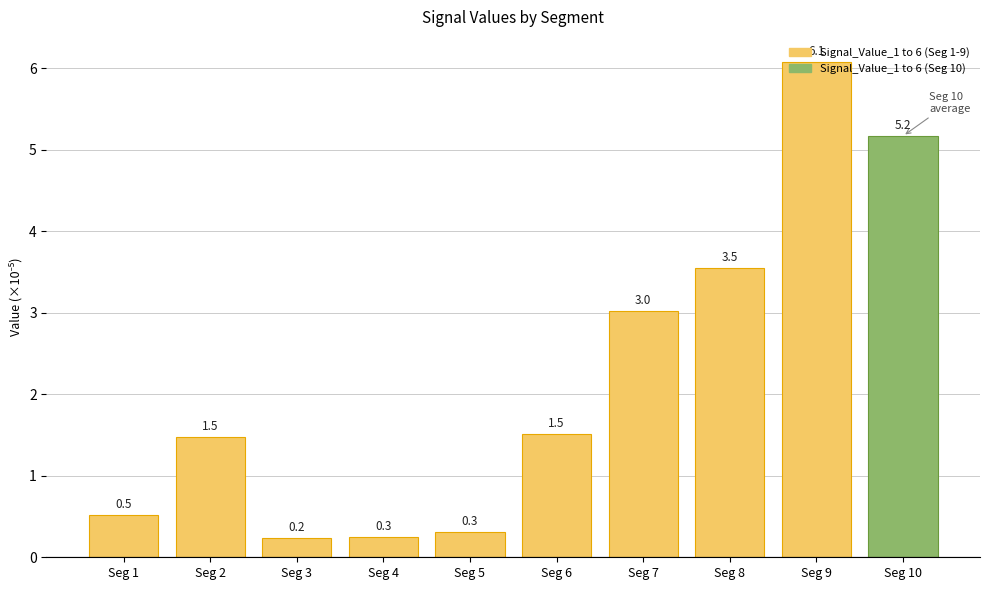

Reading left to right, what are all the values shown in this chart?

0.5	1.5	0.2	0.3	0.3	1.5	3.0	3.5	6.1	5.2